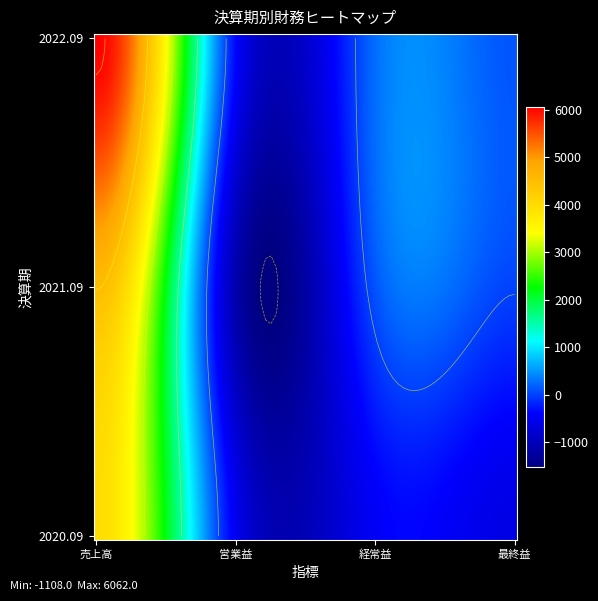

What is the minimum value shown in the chart?

-1108